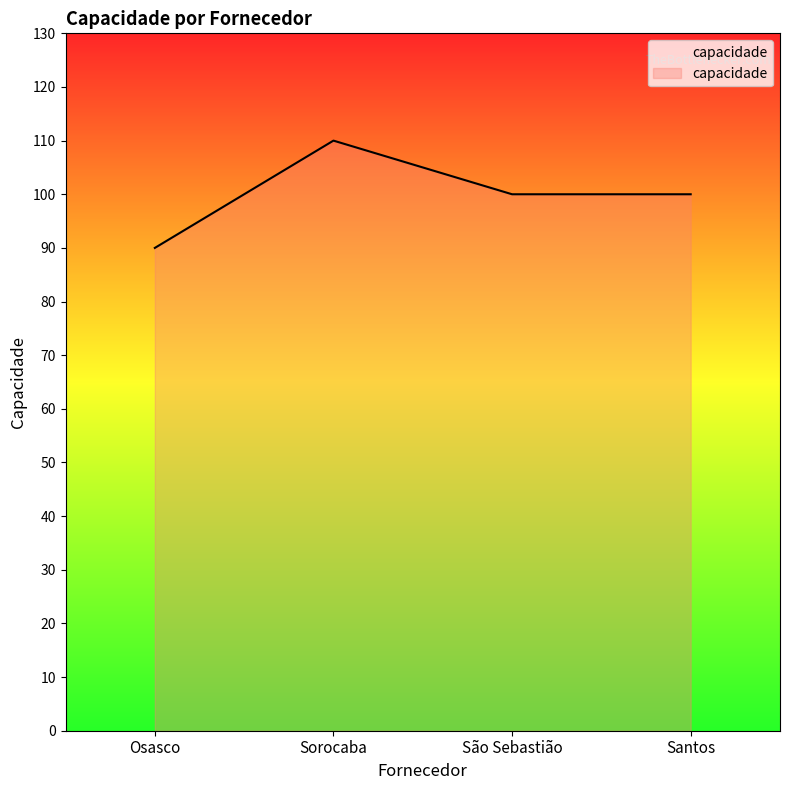

True or false: the data shows 110 at Sorocaba.

True